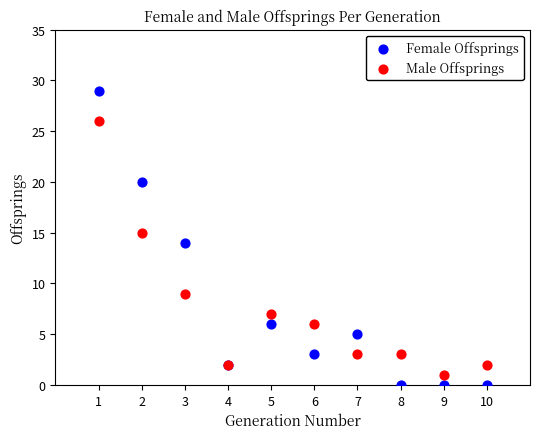

Which series contains the highest Y value?

Female Offsprings